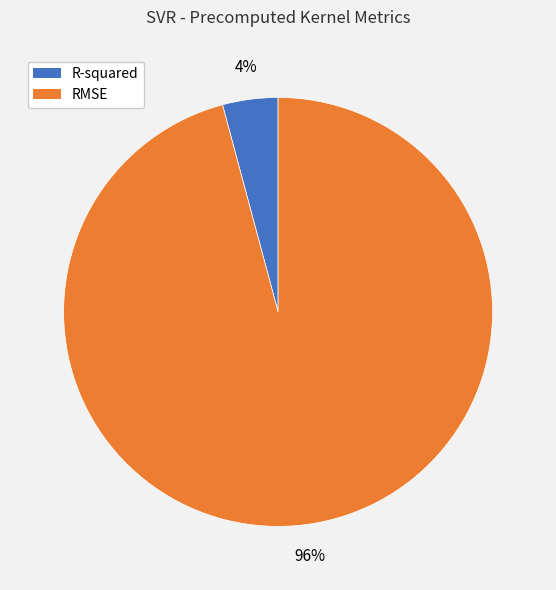

Rank the categories by value from highest to lowest.

RMSE, R-squared